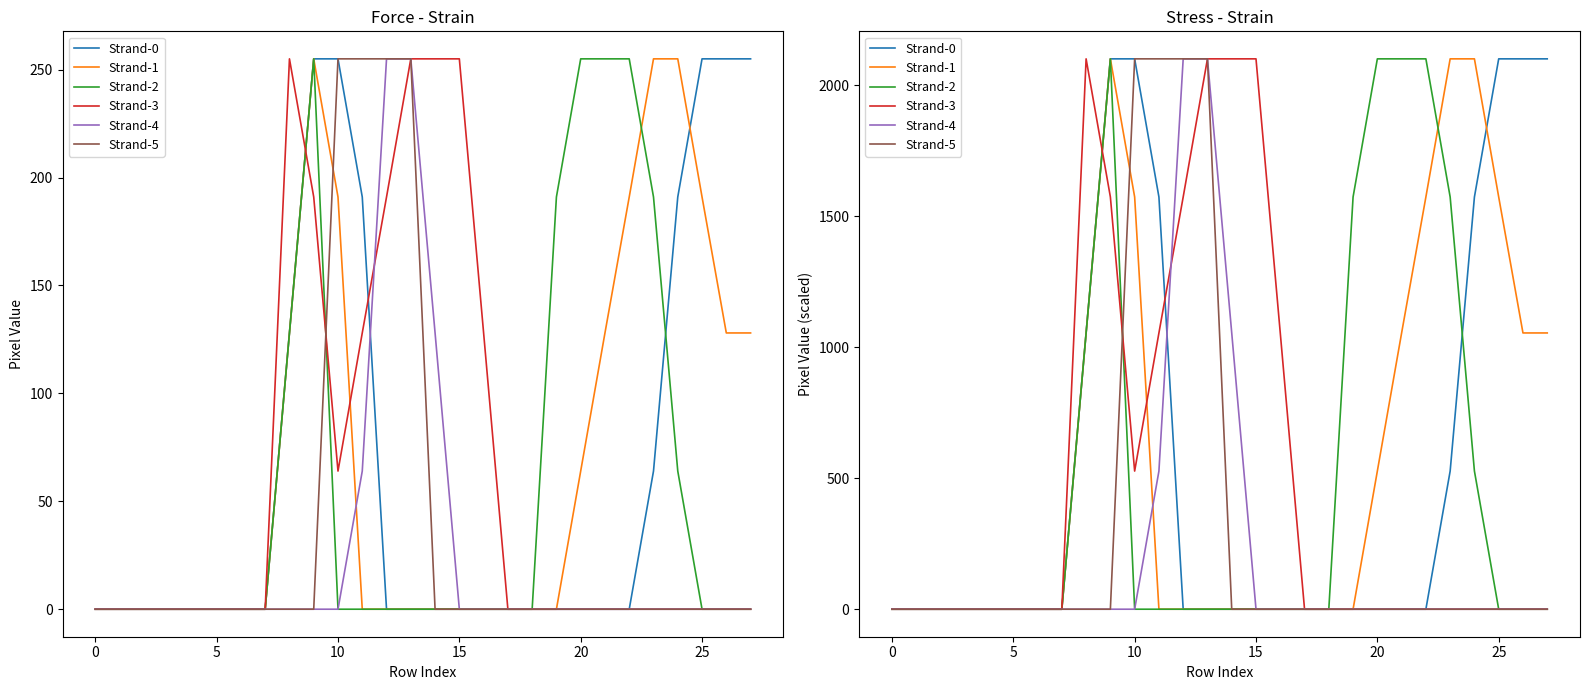

Which has a higher value, 25 or 19?

25